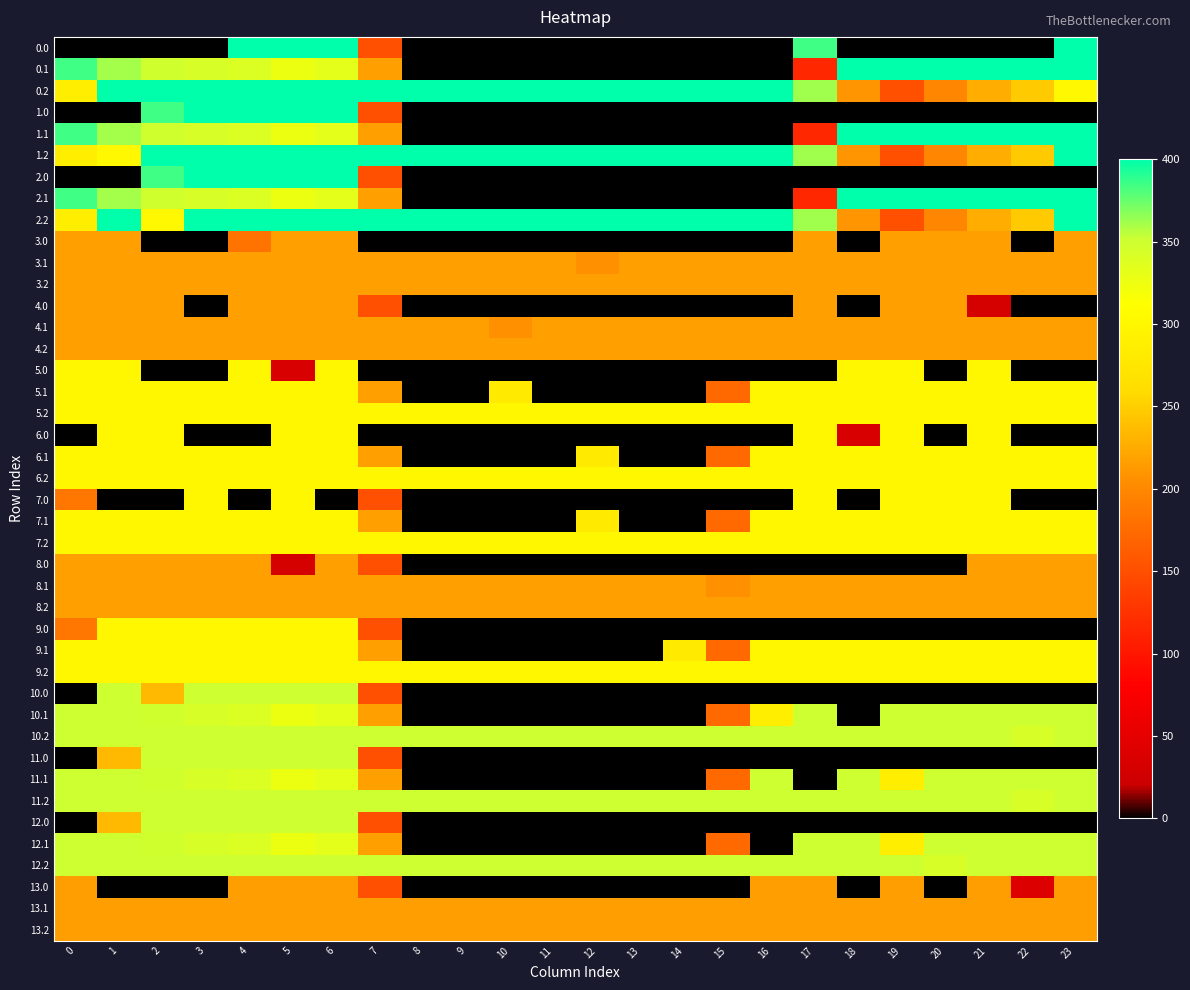

What is the sum of all 5.0 values?

2134.9